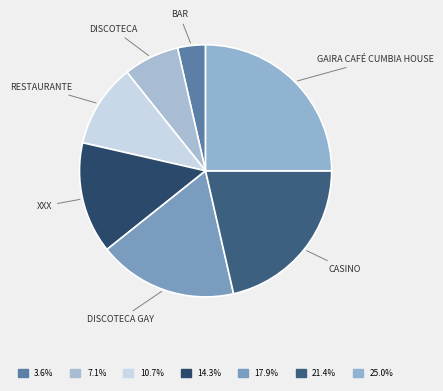

To the nearest percent, what is the average slice percentage?

14%